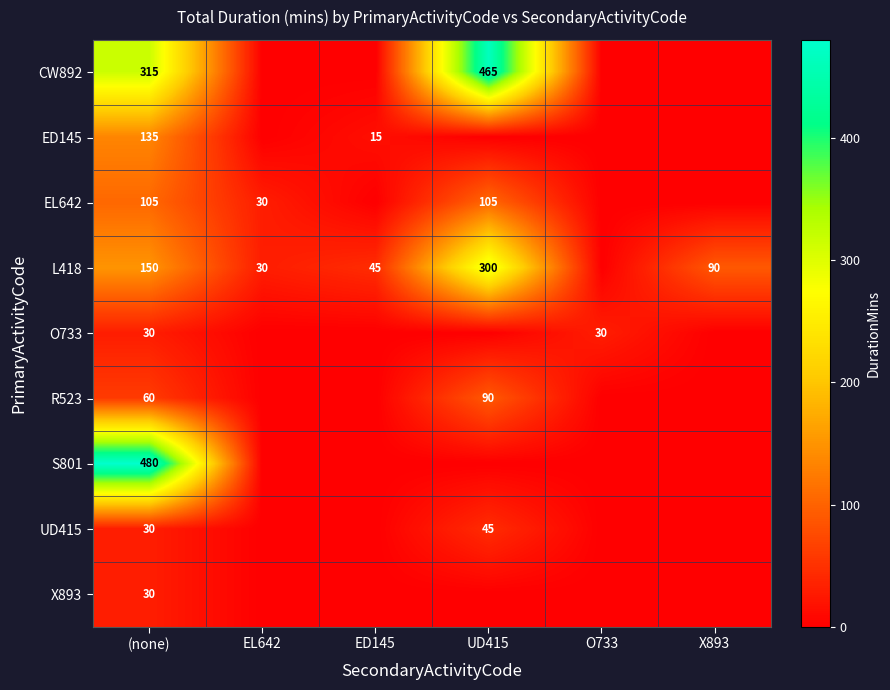

What is the maximum value shown in the chart?

480